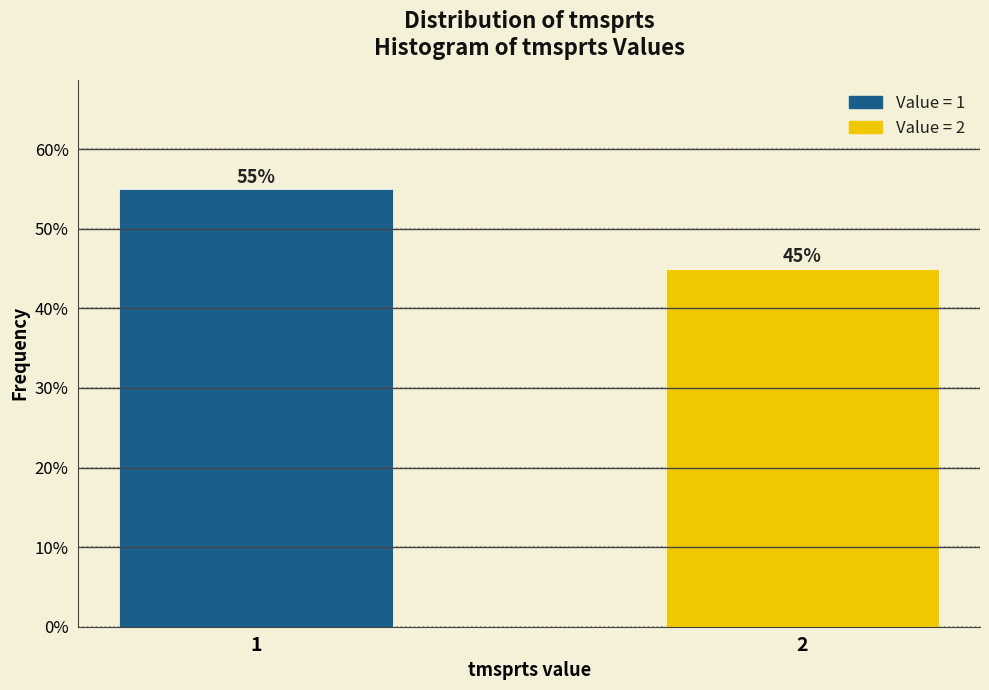

Reading right to left, what are all the values shown in this chart?

45.0	55.0